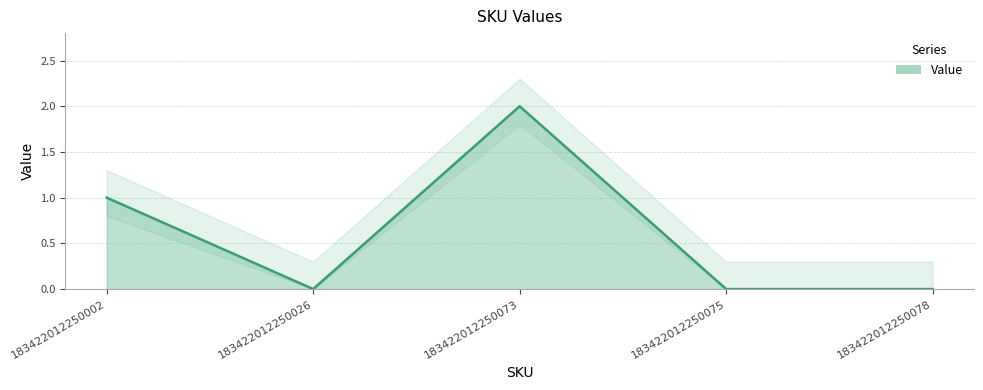

What is the average value?

1